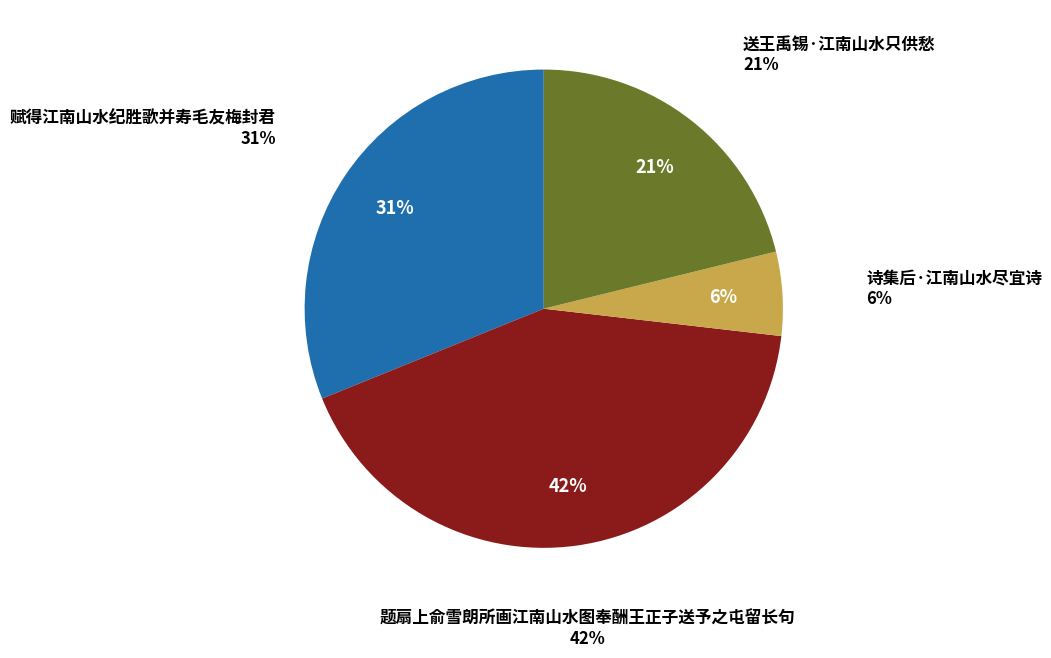

Is there a majority slice in this chart?

No